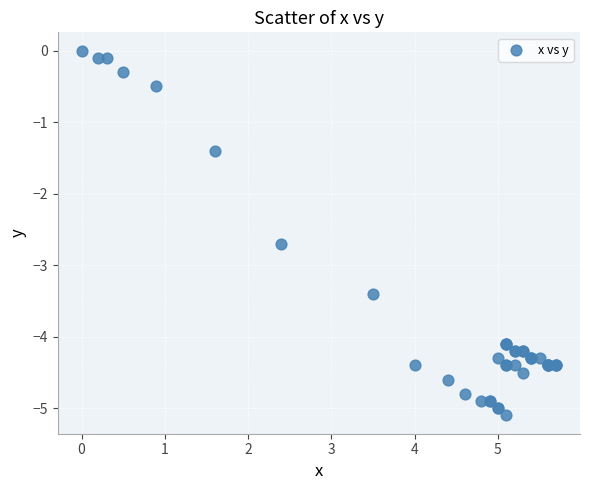

What Y value in the scatter plot is closest to -2?

-1.4